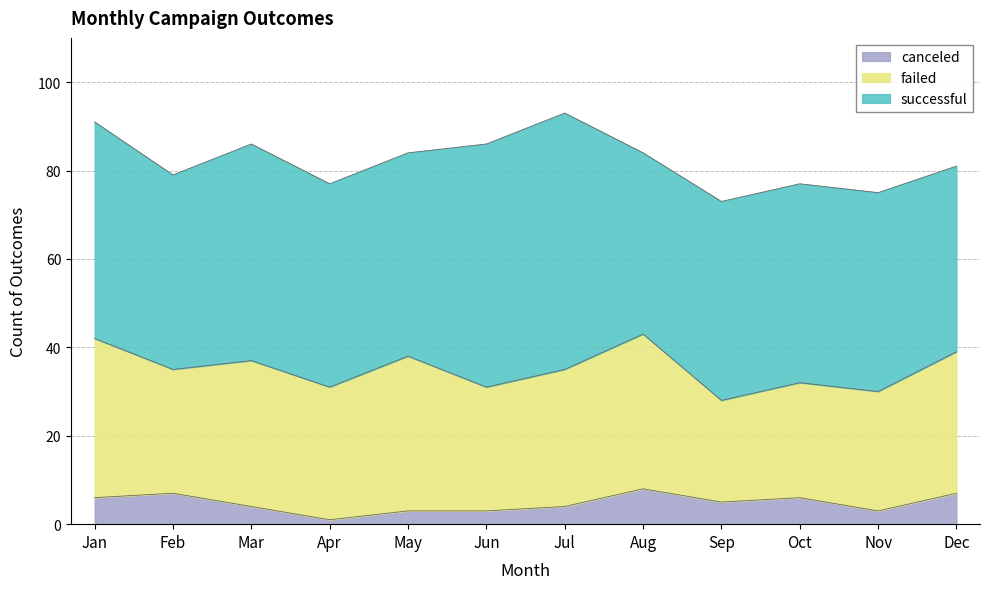

Which series has the largest range (max minus min)?

successful